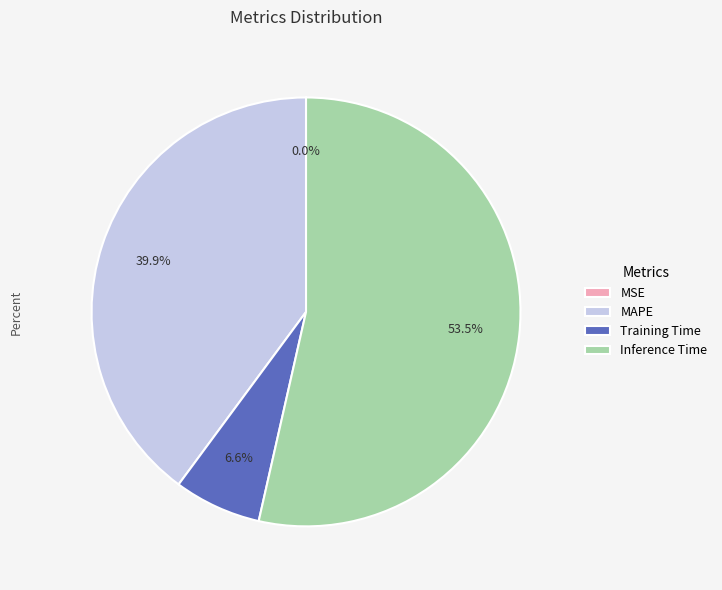

To the nearest percent, what is the combined percentage of Training Time and Inference Time?

60%